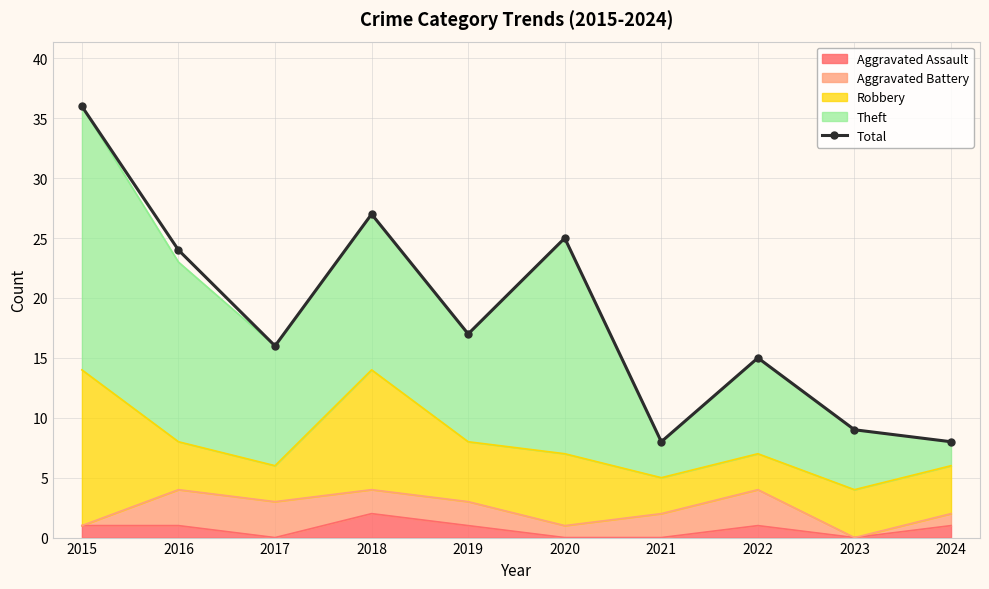

Reading left to right, list all the values displayed in this chart.

36	24	16	27	17	25	8	15	9	8